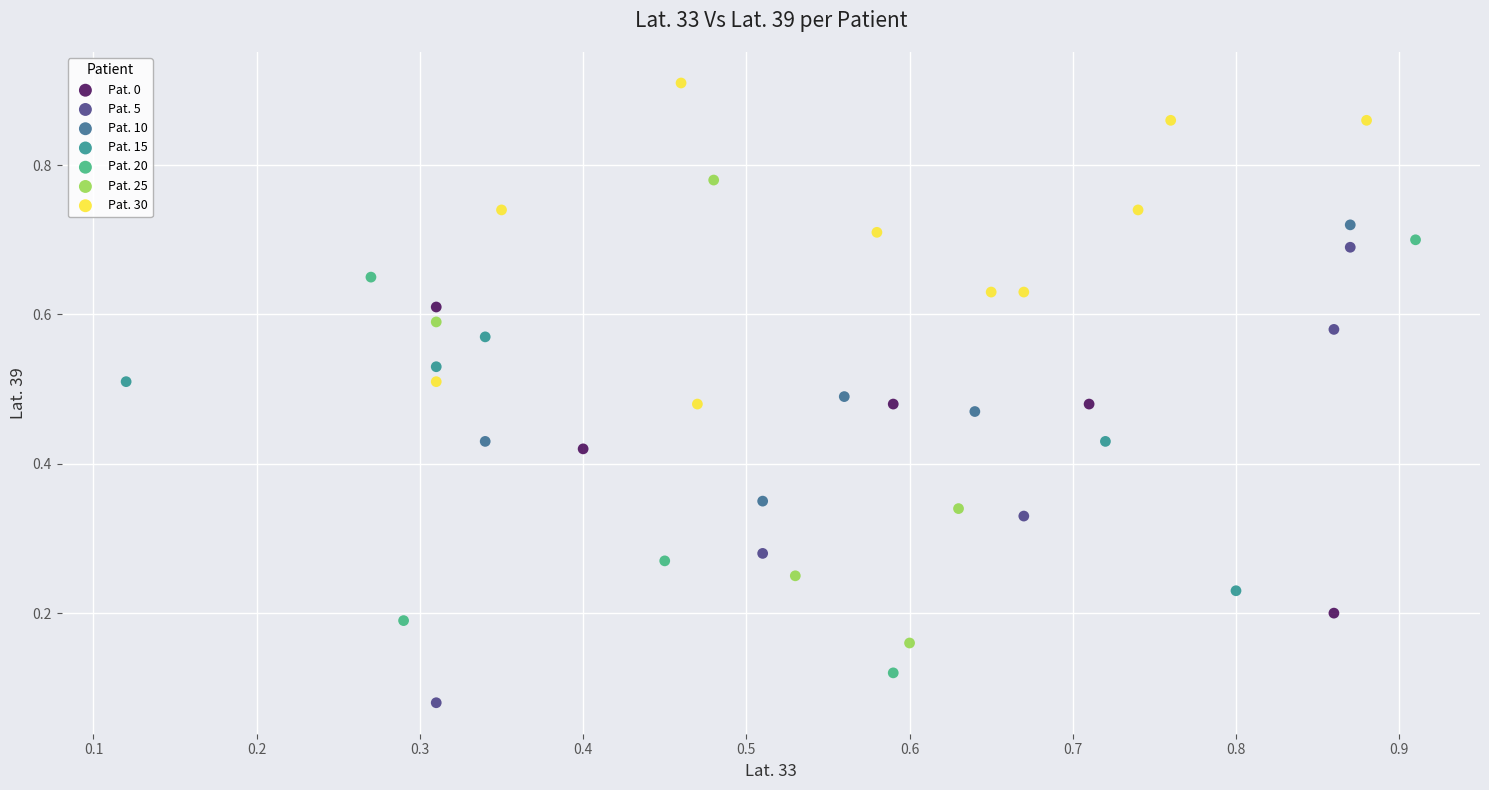

What are all the series names shown in the legend?

Pat. 0, Pat. 5, Pat. 10, Pat. 15, Pat. 20, Pat. 25, Pat. 30